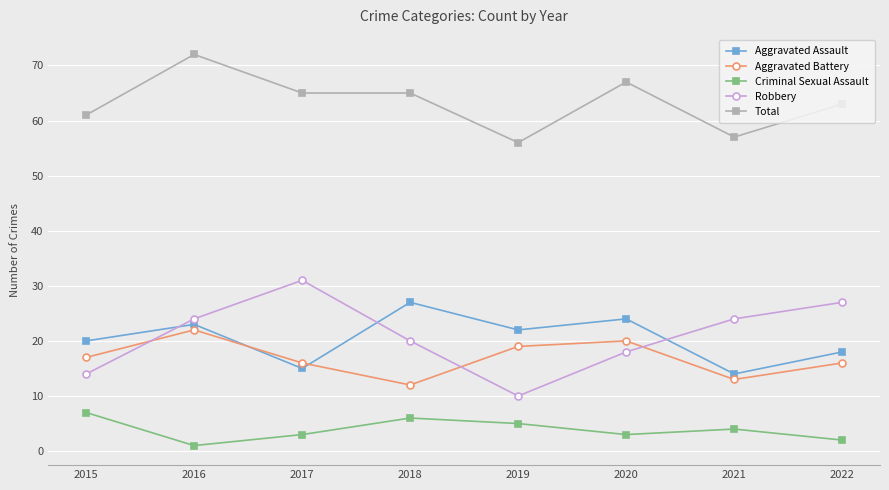

True or false: Total and Aggravated Battery intersect in this chart.

False